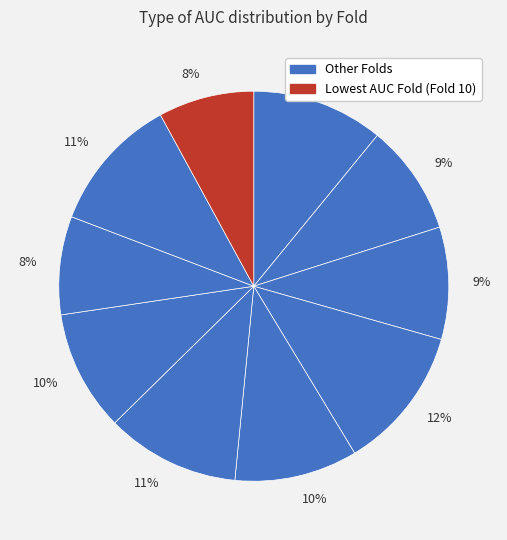

How many segments does this pie chart have?

10